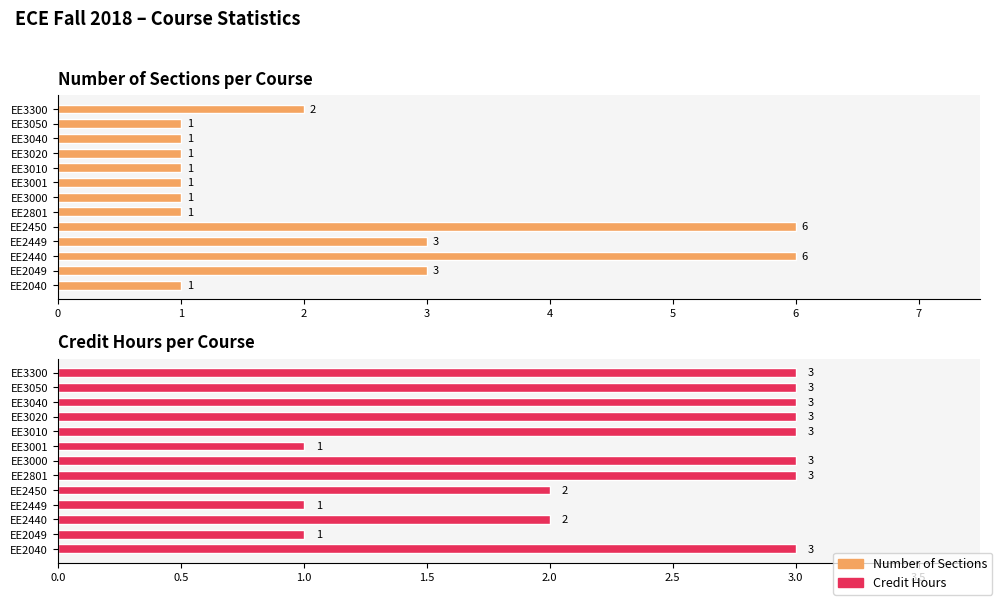

Rank the series by their average value, from lowest to highest.

Number of Sections, Credit Hours